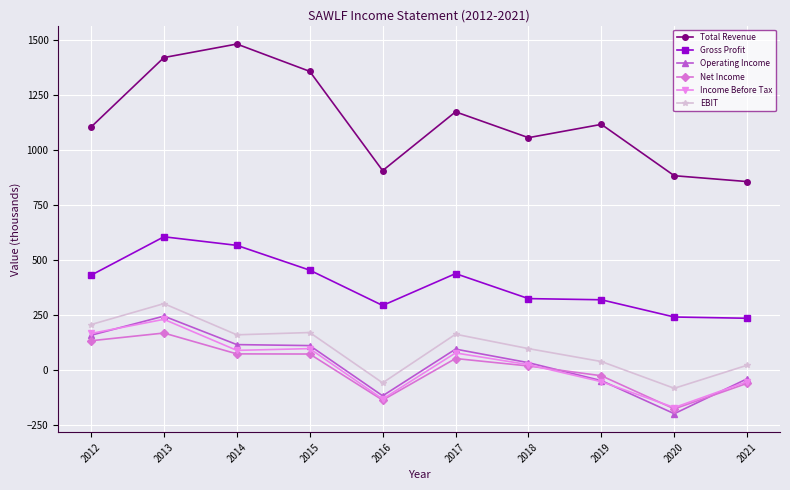

Does the chart display data point markers on the line(s)?

Yes